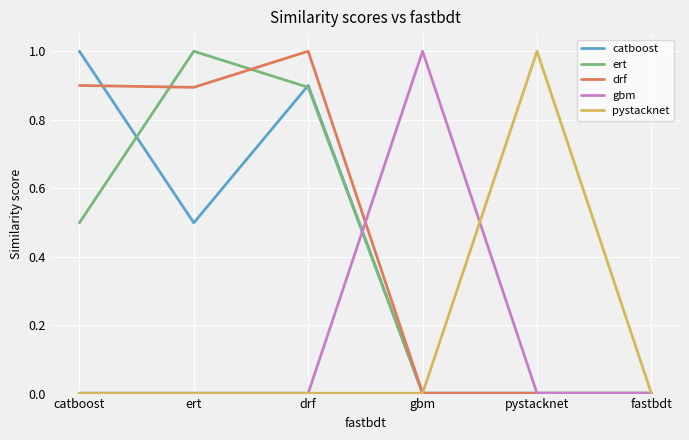

What is the sum of all drf values?

2.8